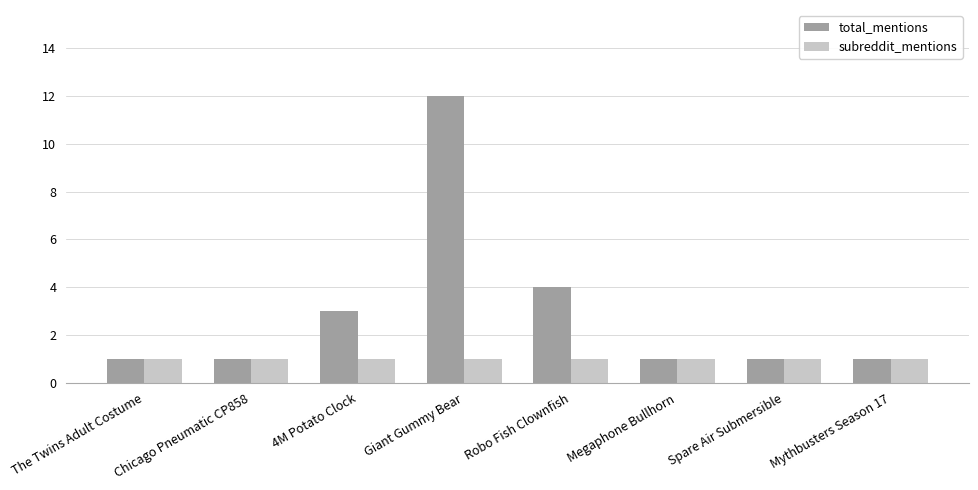

Reading left to right, extract all data points from this chart.

total_mentions: The Twins Adult Costume=1	Chicago Pneumatic CP858=1	4M Potato Clock=3	Giant Gummy Bear=12	Robo Fish Clownfish=4	Megaphone Bullhorn=1	Spare Air Submersible=1	Mythbusters Season 17=1
subreddit_mentions: The Twins Adult Costume=1	Chicago Pneumatic CP858=1	4M Potato Clock=1	Giant Gummy Bear=1	Robo Fish Clownfish=1	Megaphone Bullhorn=1	Spare Air Submersible=1	Mythbusters Season 17=1